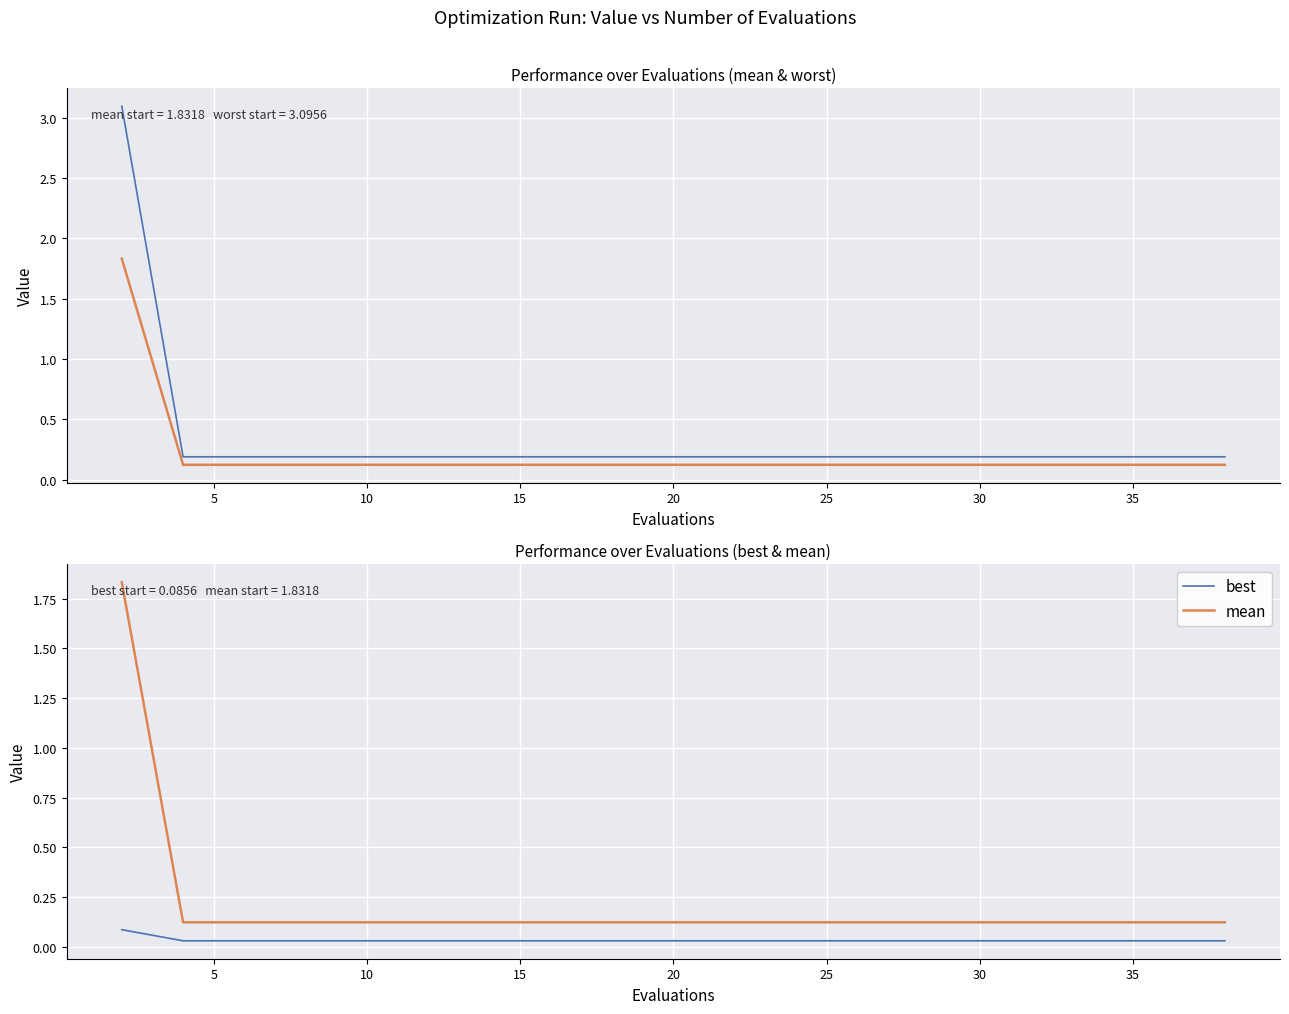

Which series changed the most between 15 and 19?

worst